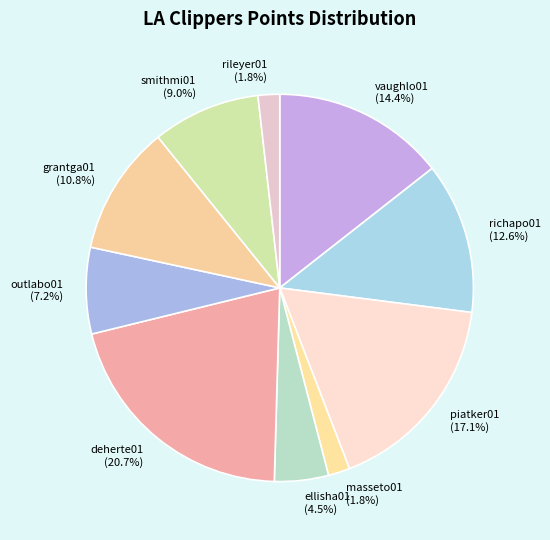

What is the ratio of the value at piatker01 to the value at richapo01?

1.4